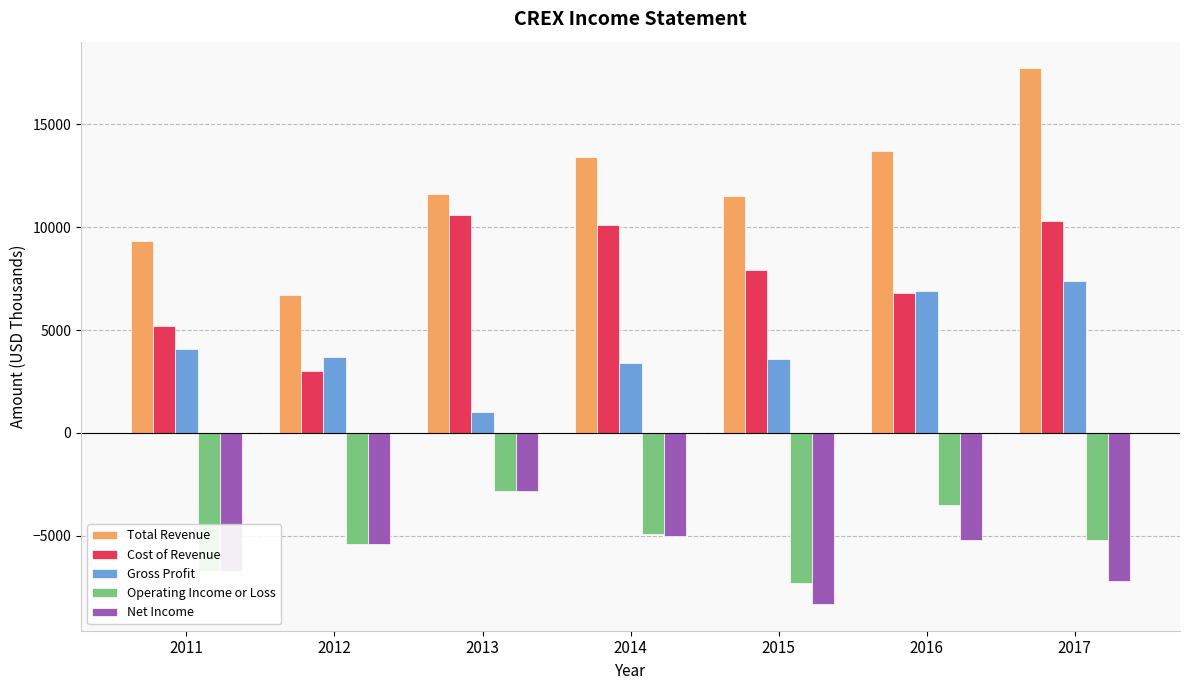

True or false: Gross Profit has a value of 1620 at 2011.

False